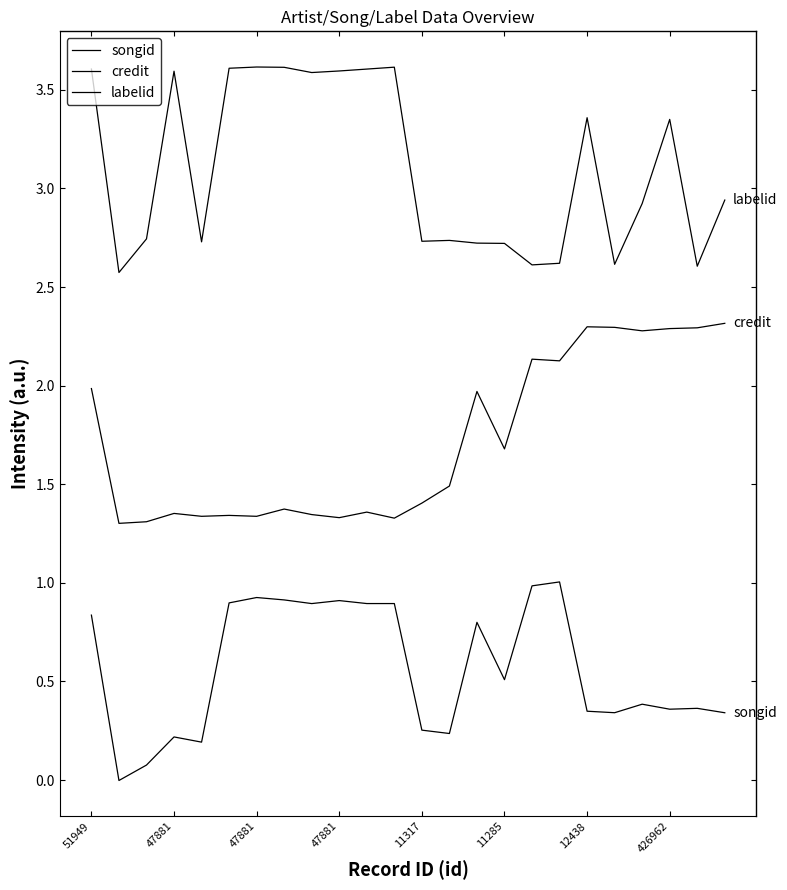

What is the sum of all labelid values?

74.4